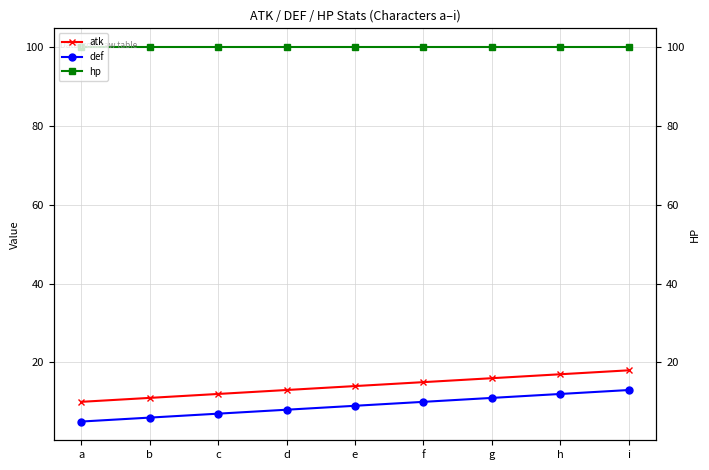

True or false: def and atk intersect in this chart.

False